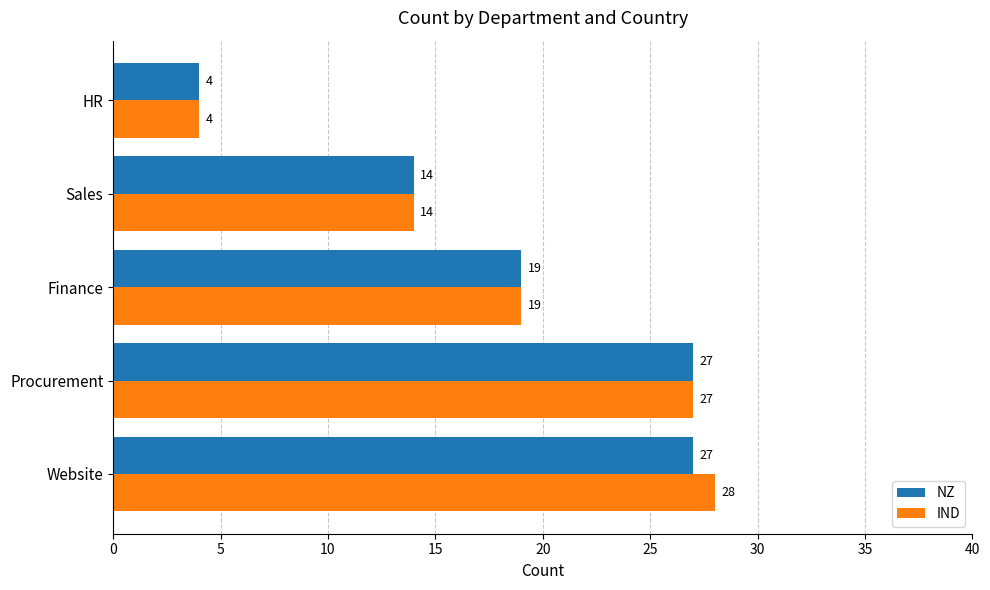

What is the maximum value for NZ?

27